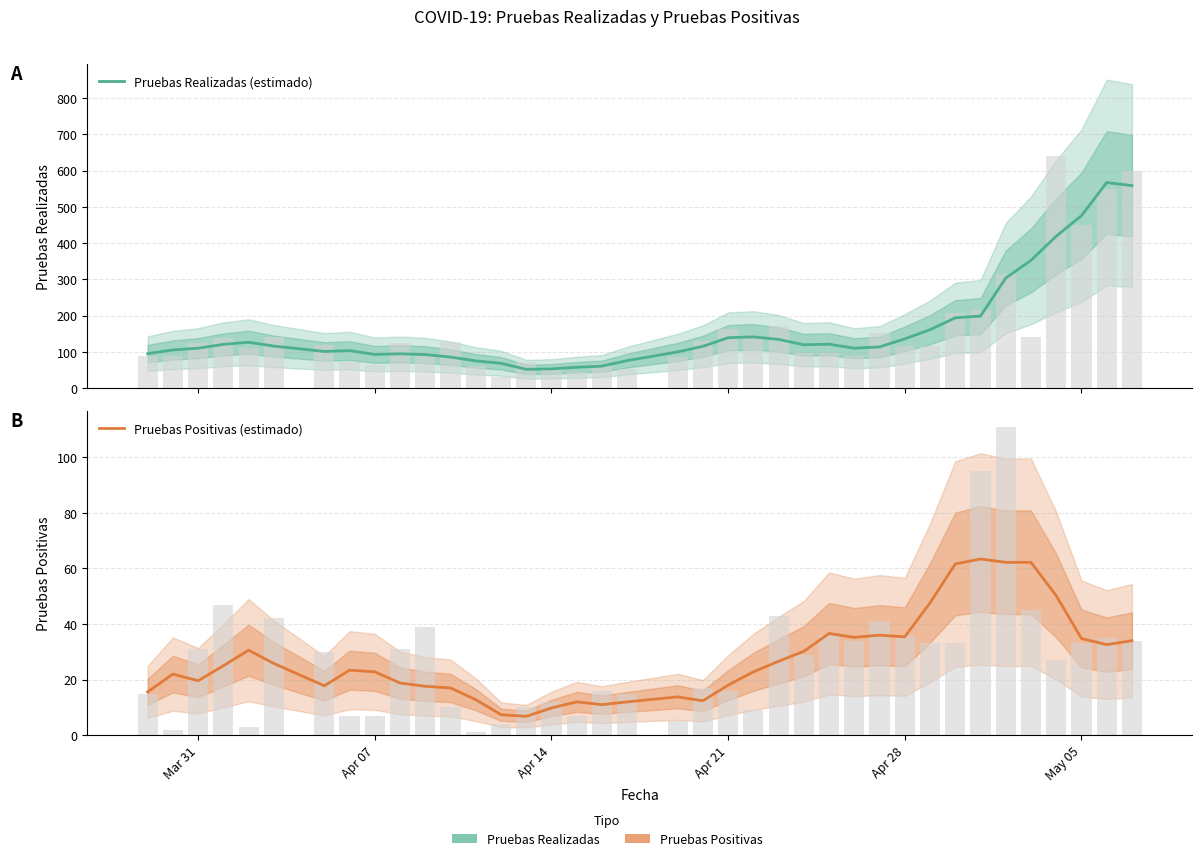

How many data points in Pruebas Positivas (estimado) are above 23?

19